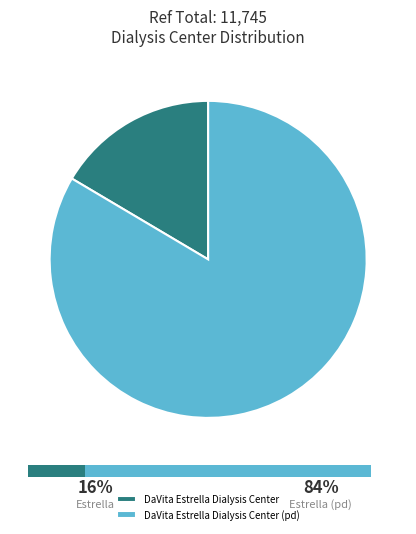

To the nearest percent, what is the difference between the largest and smallest slice percentages?

67%